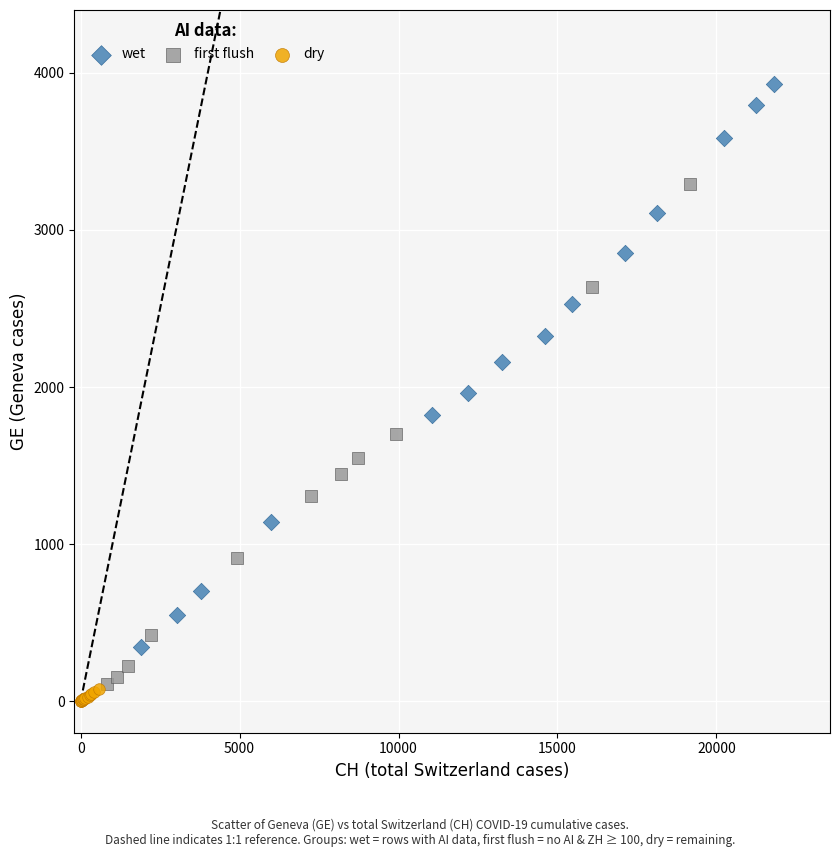

Which series contains the highest Y value?

wet